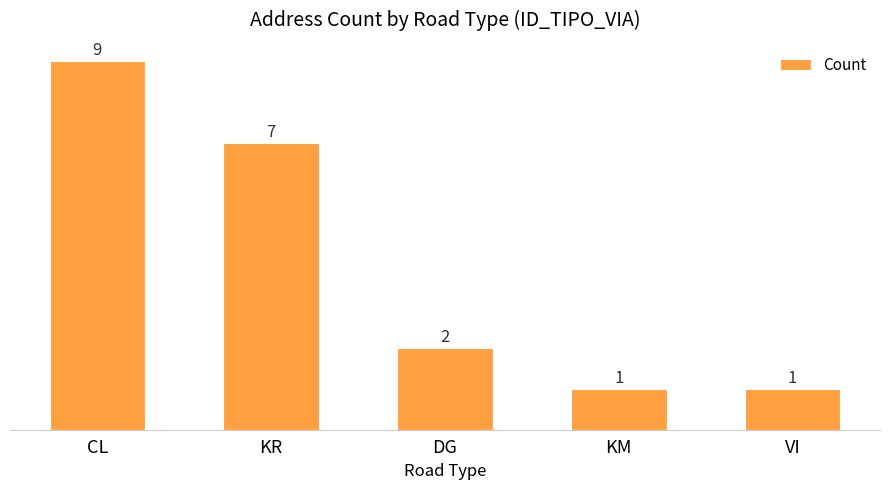

At which label is the value closest to 5?

KR